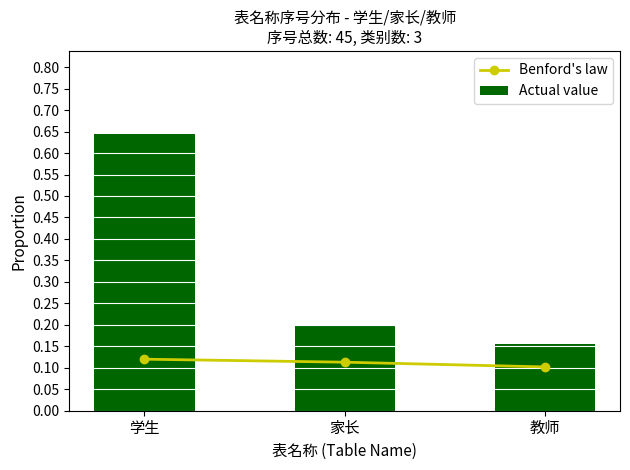

What is the value of the Benford's law bar at the 3rd from the left?

0.1